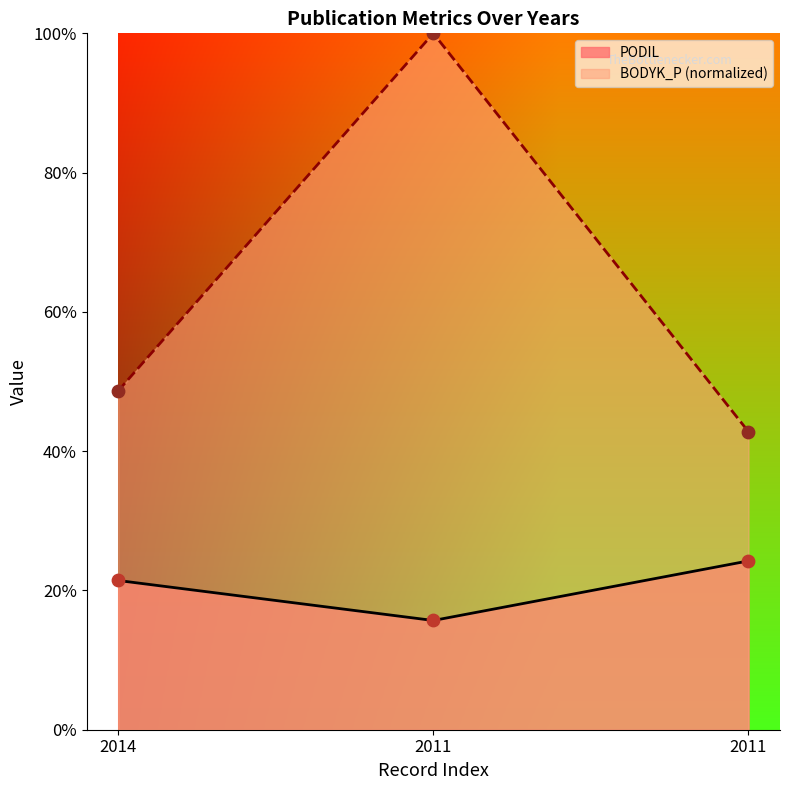

Which series has the largest total across all categories?

BODYK_P (normalized)